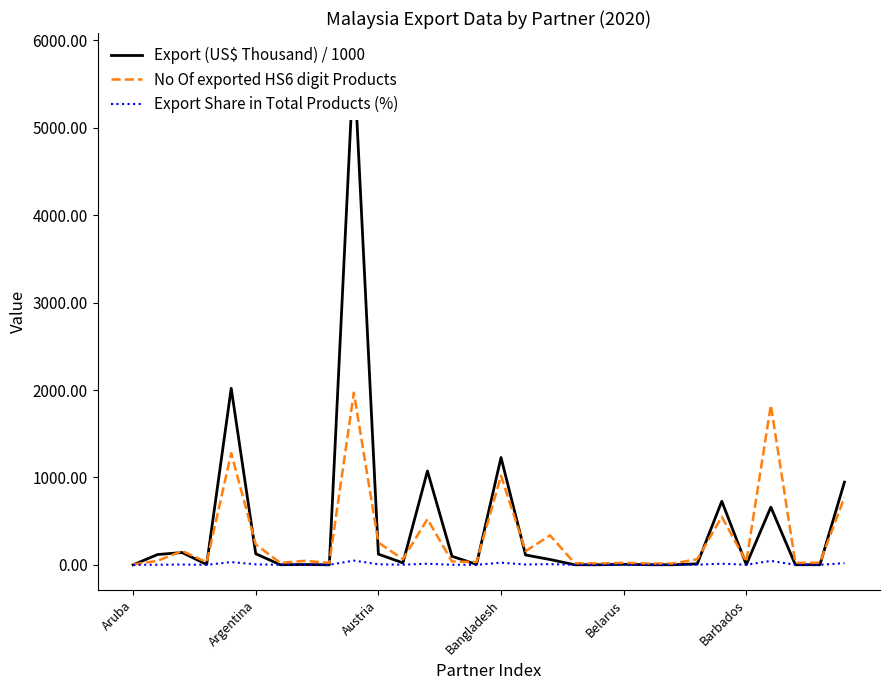

What is the total value across all series at 9?

7813.8